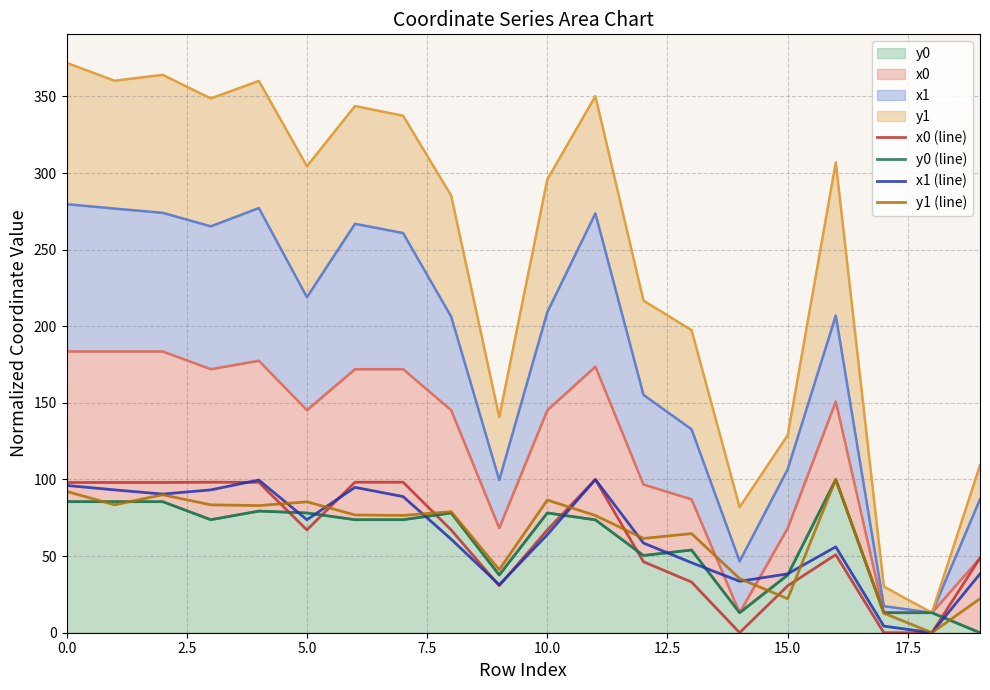

Which series has the largest total across all categories?

y1 (line)